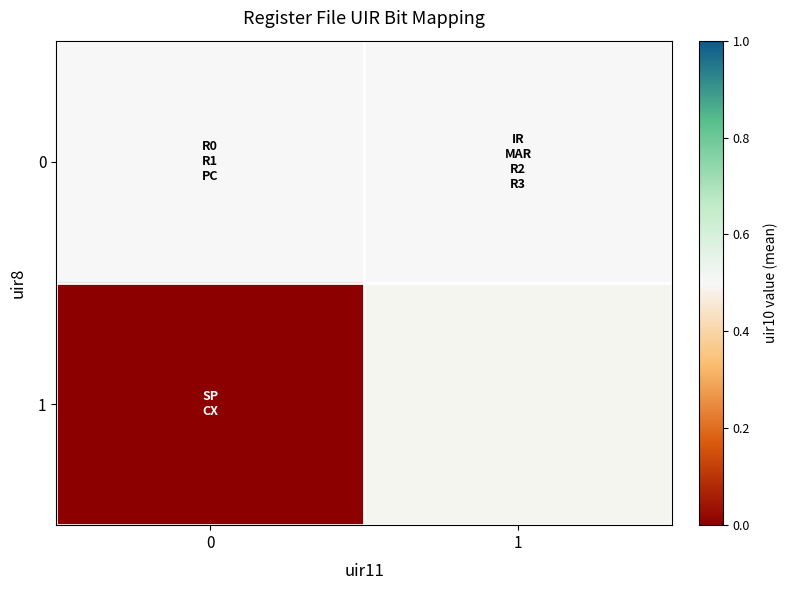

Rank the series at 0 from lowest to highest value.

row_1, row_0